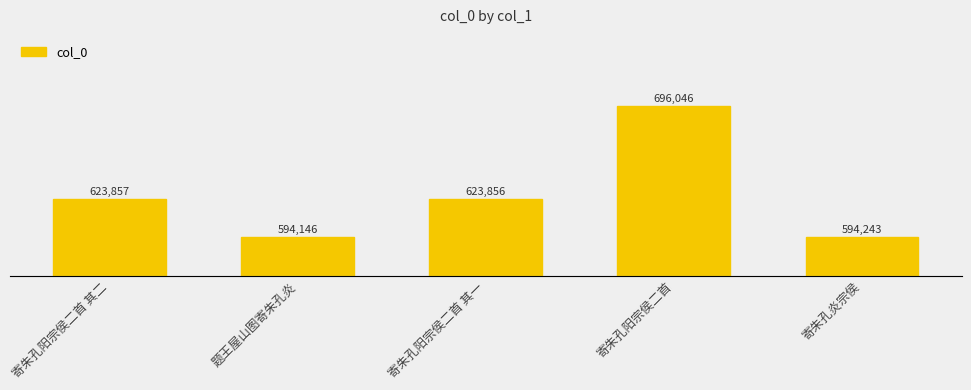

What position from the left is 寄朱孔阳宗侯二首 其一?

3